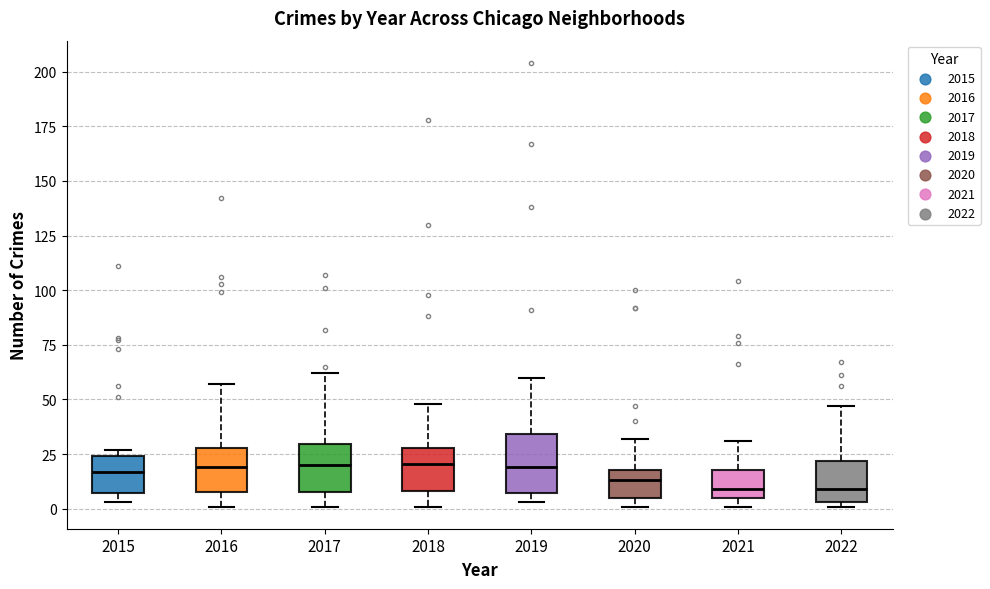

Comparing the boxes themselves (not the whiskers), which one is the tallest?

2019